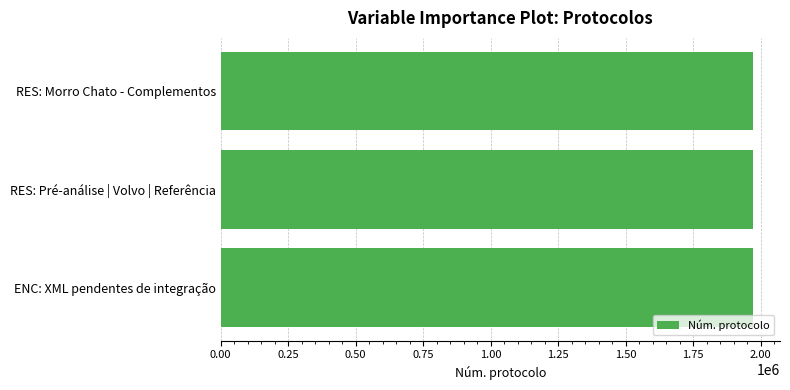

What is the approximate value at RES: Pré-análise | Volvo | Referência?

1972497